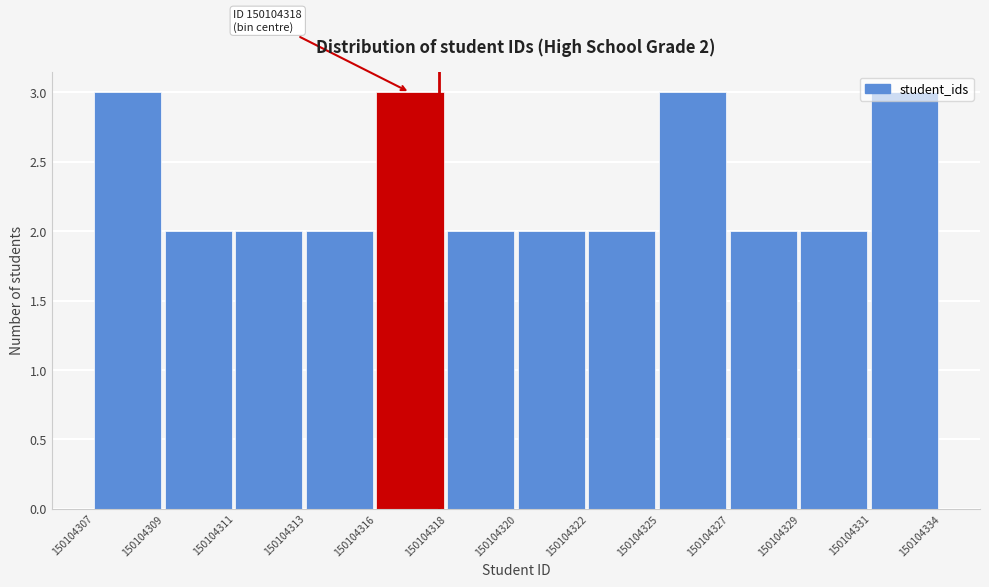

What is the sum of all values?

28